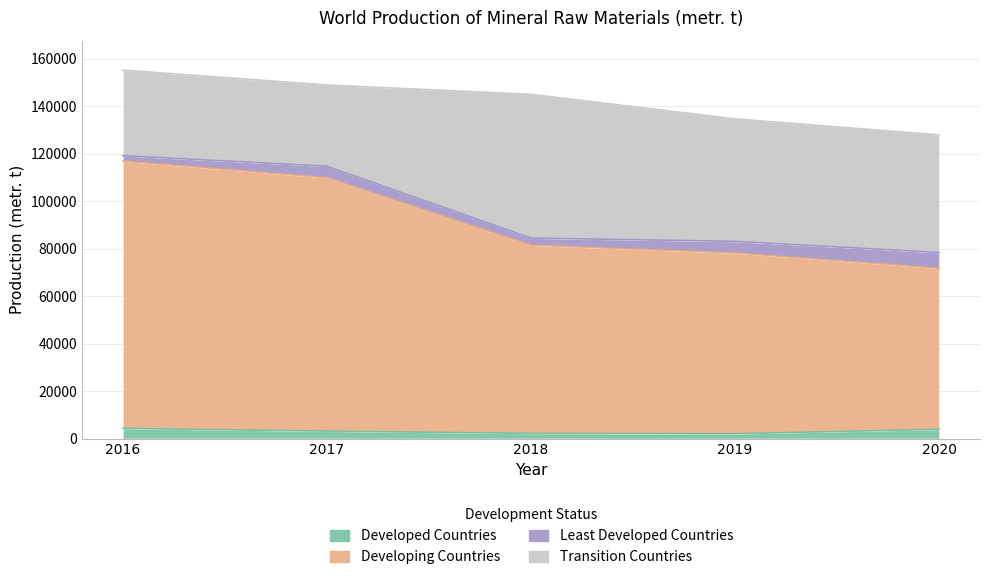

Rank the categories by Developing Countries value from highest to lowest.

2016, 2017, 2018, 2019, 2020